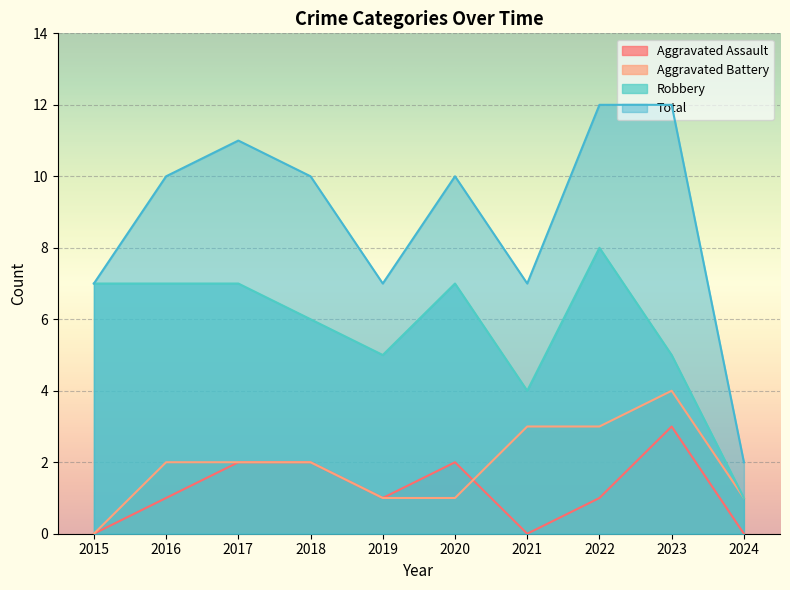

The Robbery series shows 10 at 2018. True or false?

False